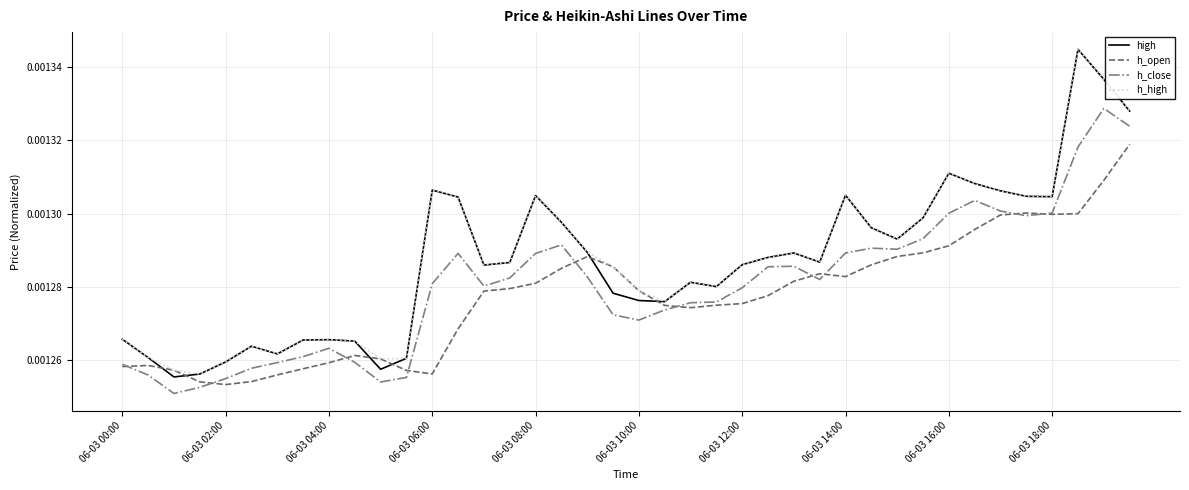

Which series has the widest spread of values?

high